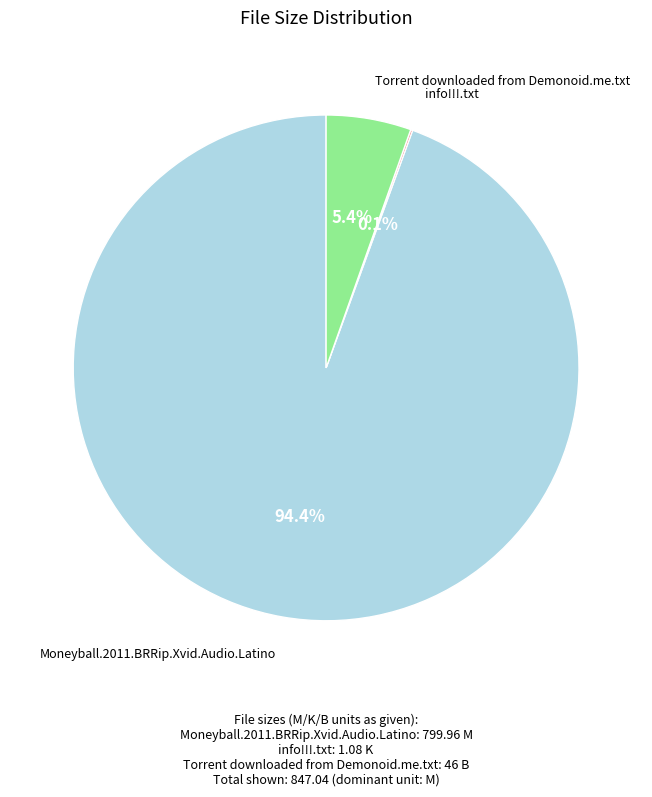

Does any single category account for the majority?

Yes